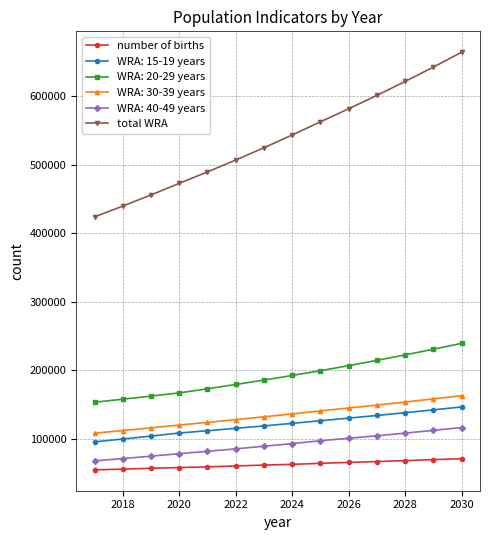

What is the greatest value displayed?

664578.4